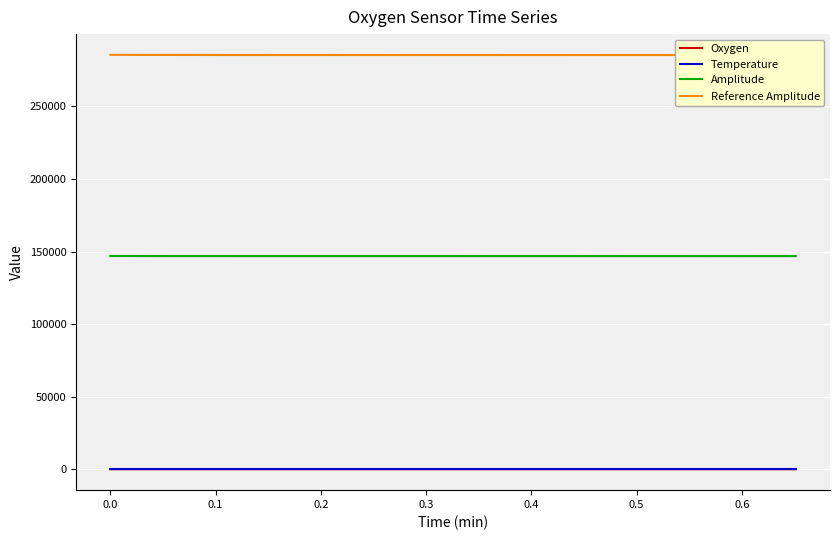

What is the highest value of the Amplitude series?

147019.4